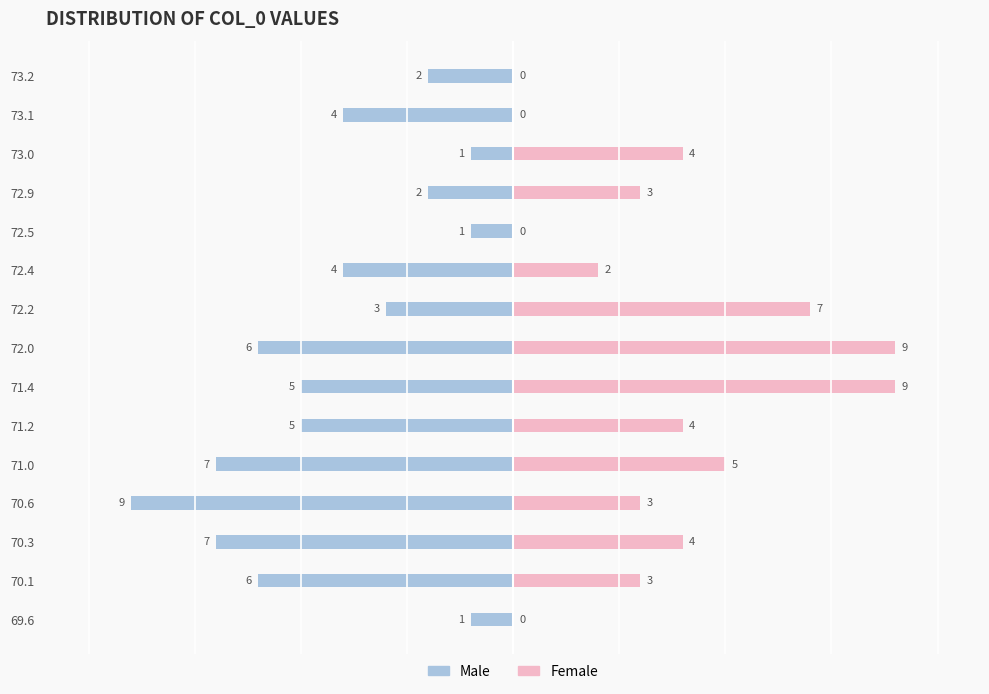

How many data points in Female are above 3?

7